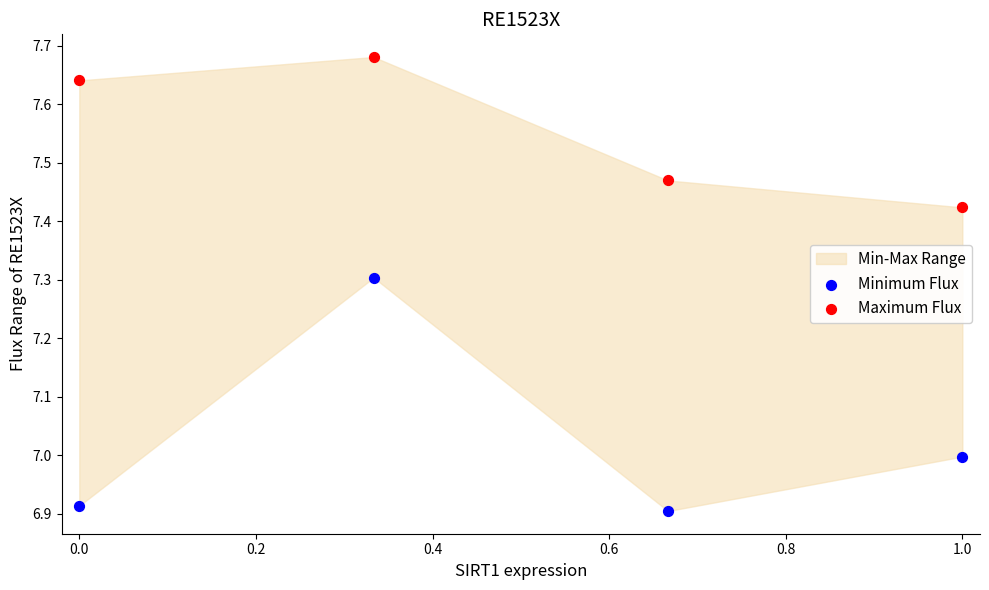

Which series reaches the maximum Y coordinate?

Maximum Flux